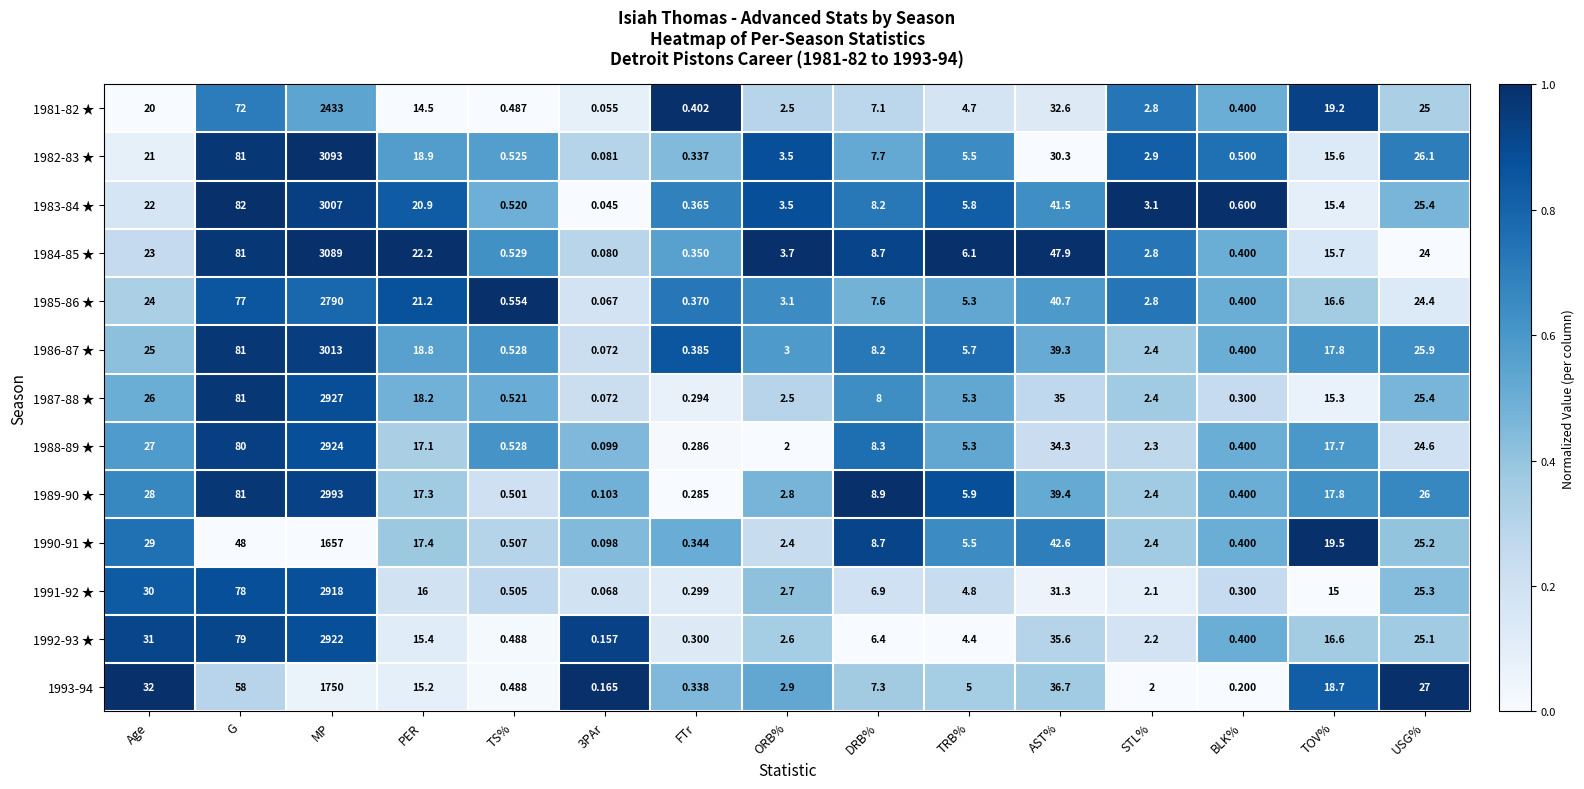

Where is 1993-94 nearest to the value 875?

G